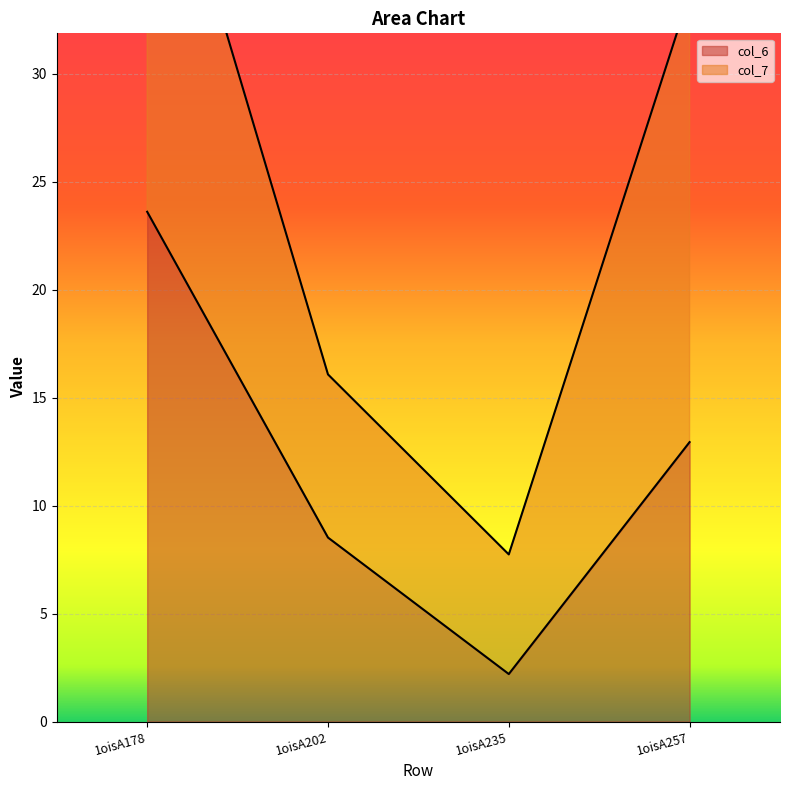

At which label is the value closest to 12?

1oisA257